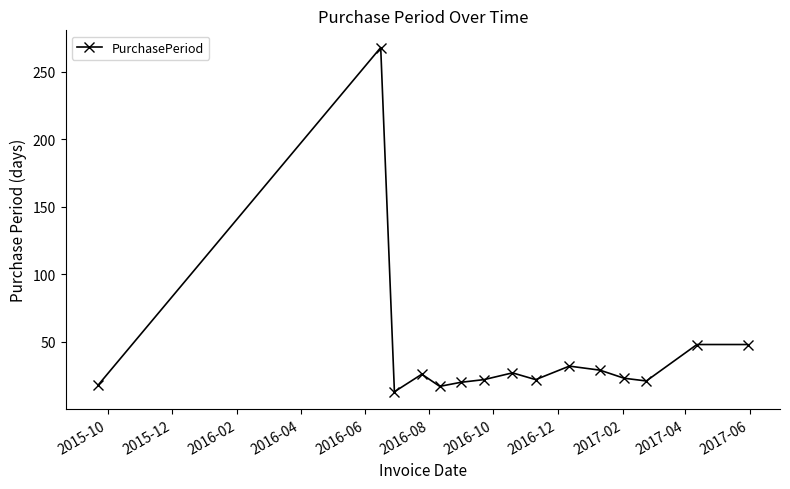

How many lines are shown in the chart?

1